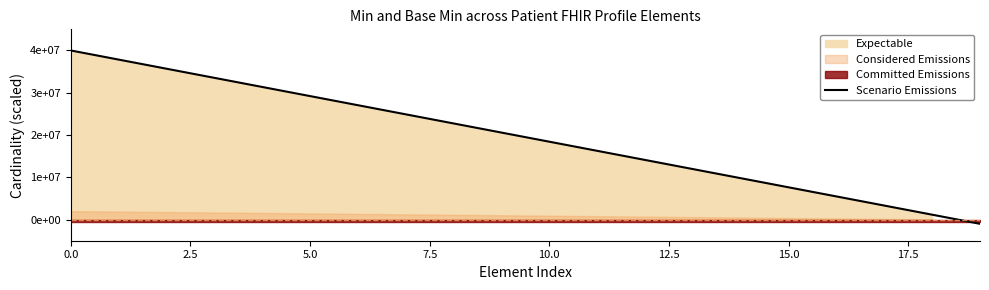

What is the greatest value displayed?

40000000.0